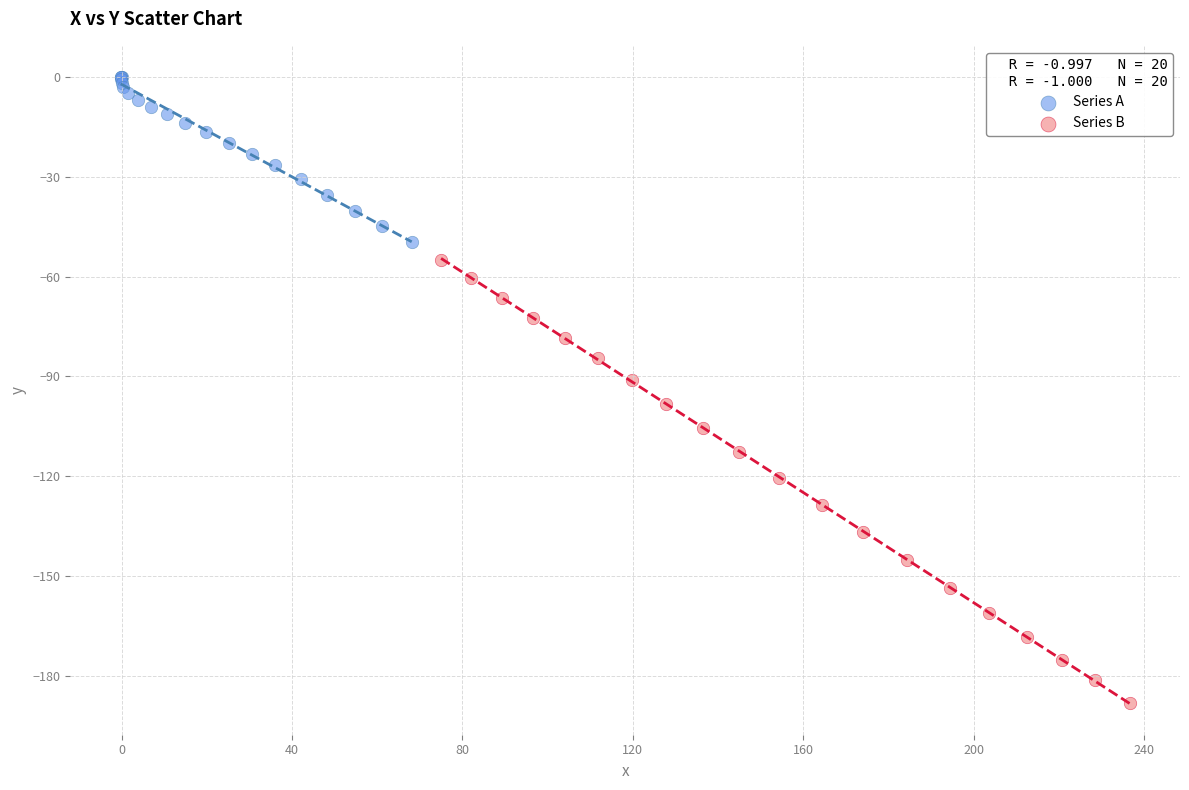

Which series reaches the maximum Y coordinate?

Series A